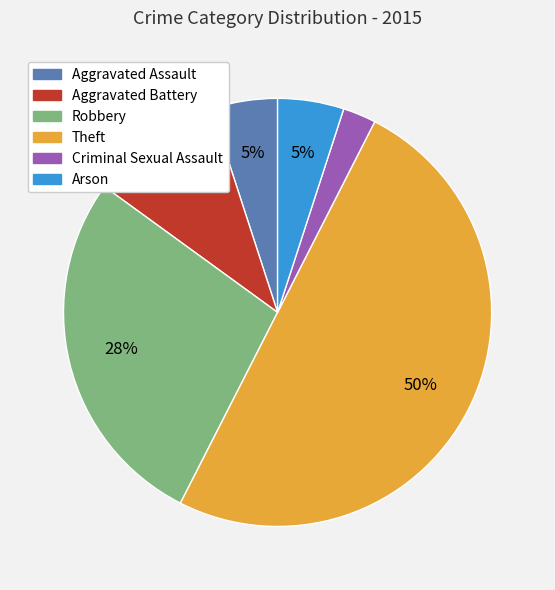

What percentage is the Aggravated Assault slice, to the nearest percent?

5%